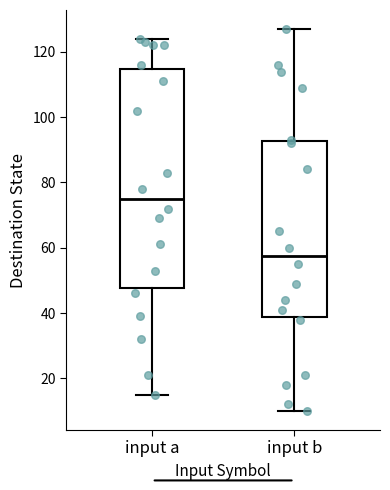

Which box is the tallest, from its lower edge to its upper edge?

input a